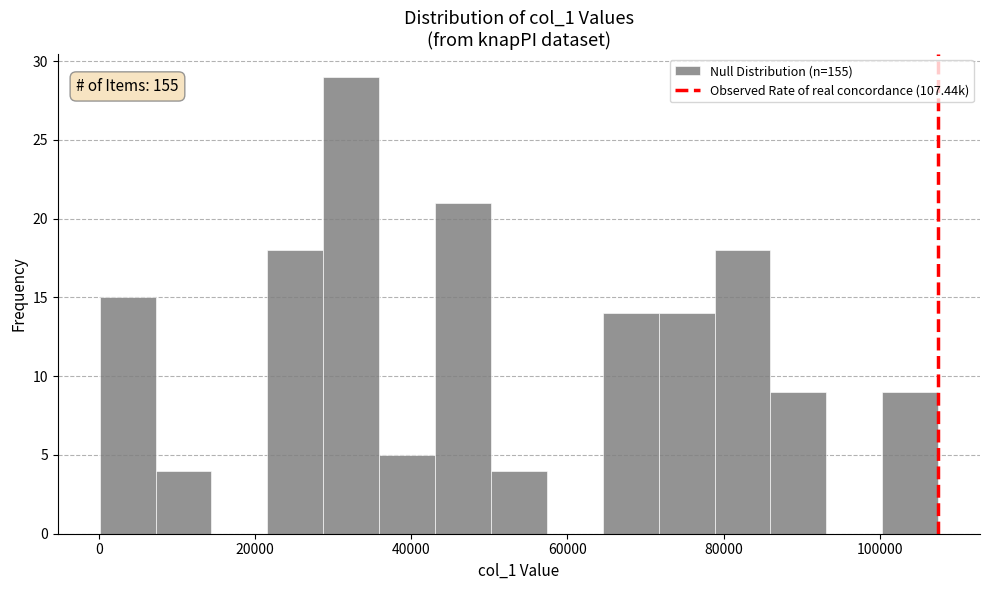

Read against the x-axis, roughly where is the centre of the tallest bar?

32000